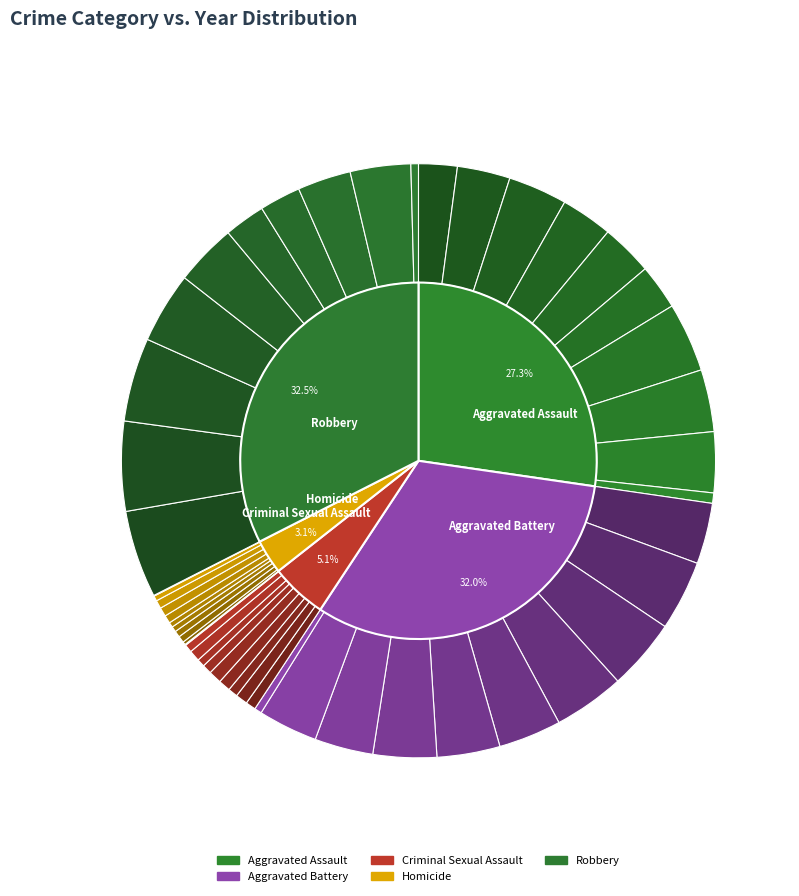

Which series has the widest spread of values?

Robbery